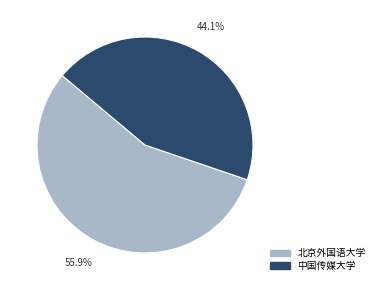

To the nearest percent, what is the combined percentage of 北京外国语大学 and 中国传媒大学?

100%